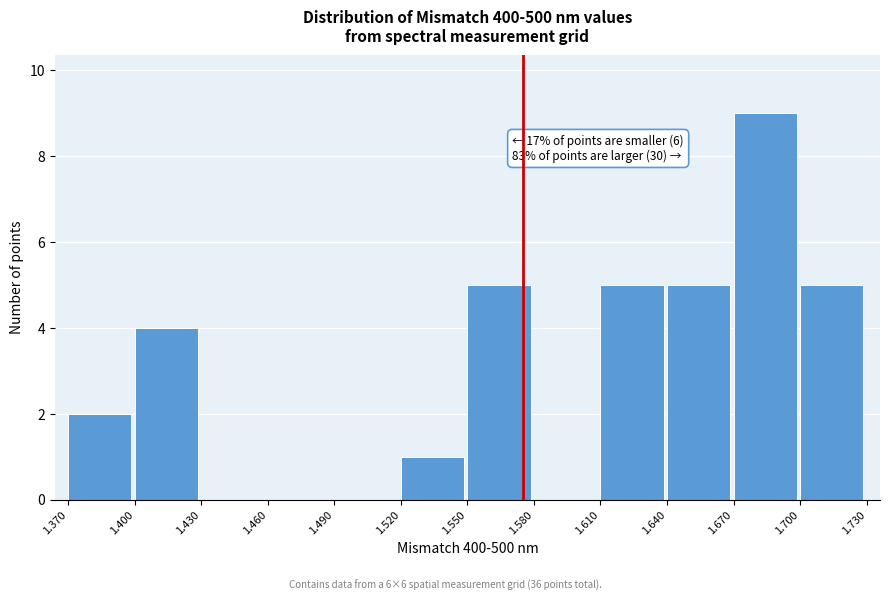

Over which range of the x-axis is the bar tallest?

1.670 to 1.700